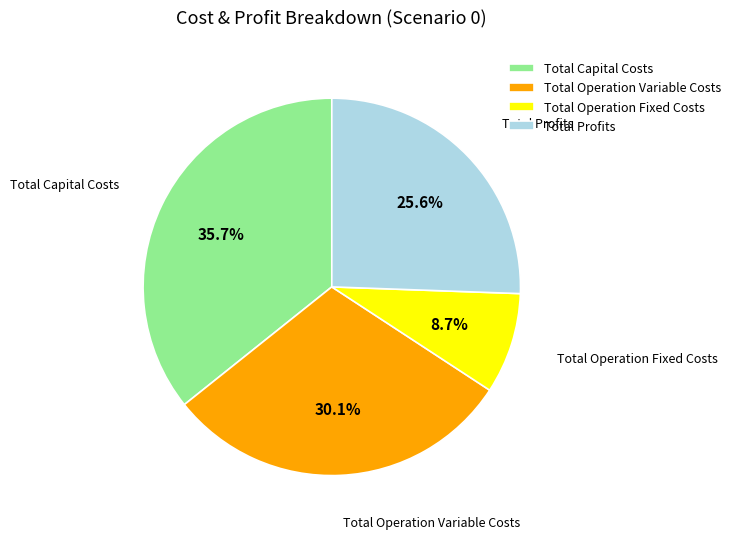

To the nearest percent, what is the average slice percentage?

25%